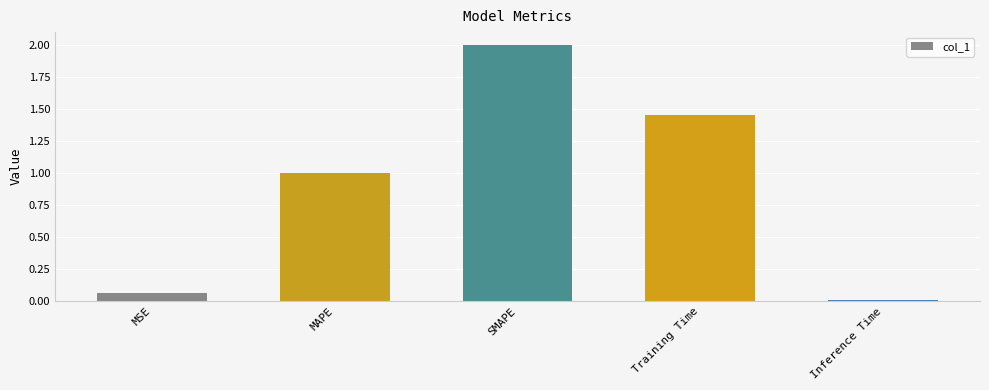

What is the approximate value at MAPE?

1.0